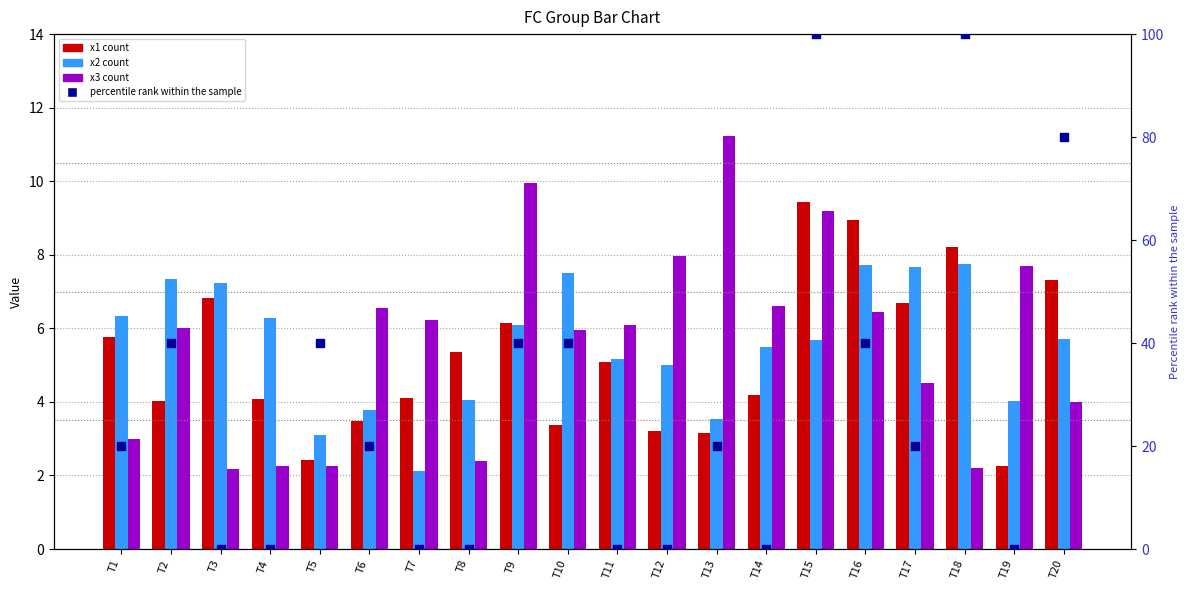

What is the total value across all series at T13?

37.9